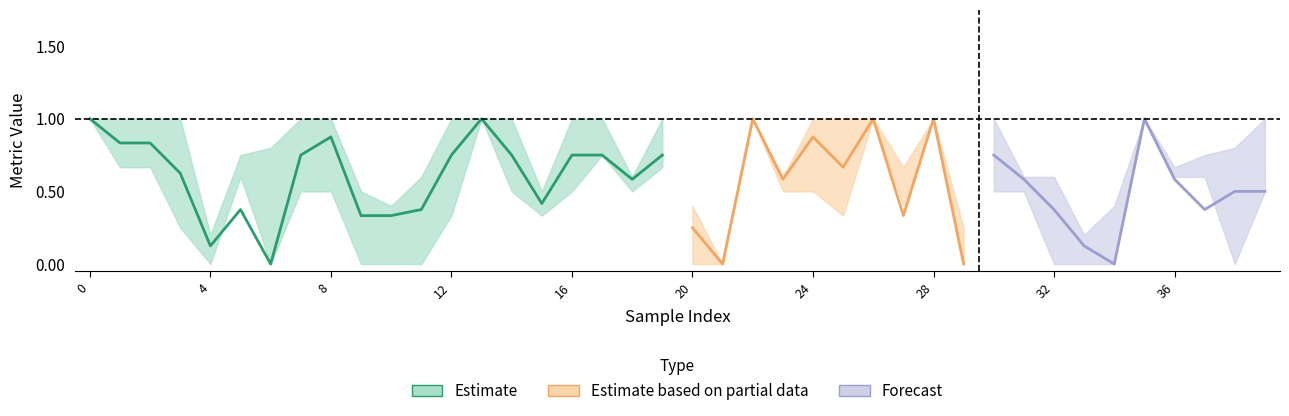

Count the recall values in the range 0 to 1.

40